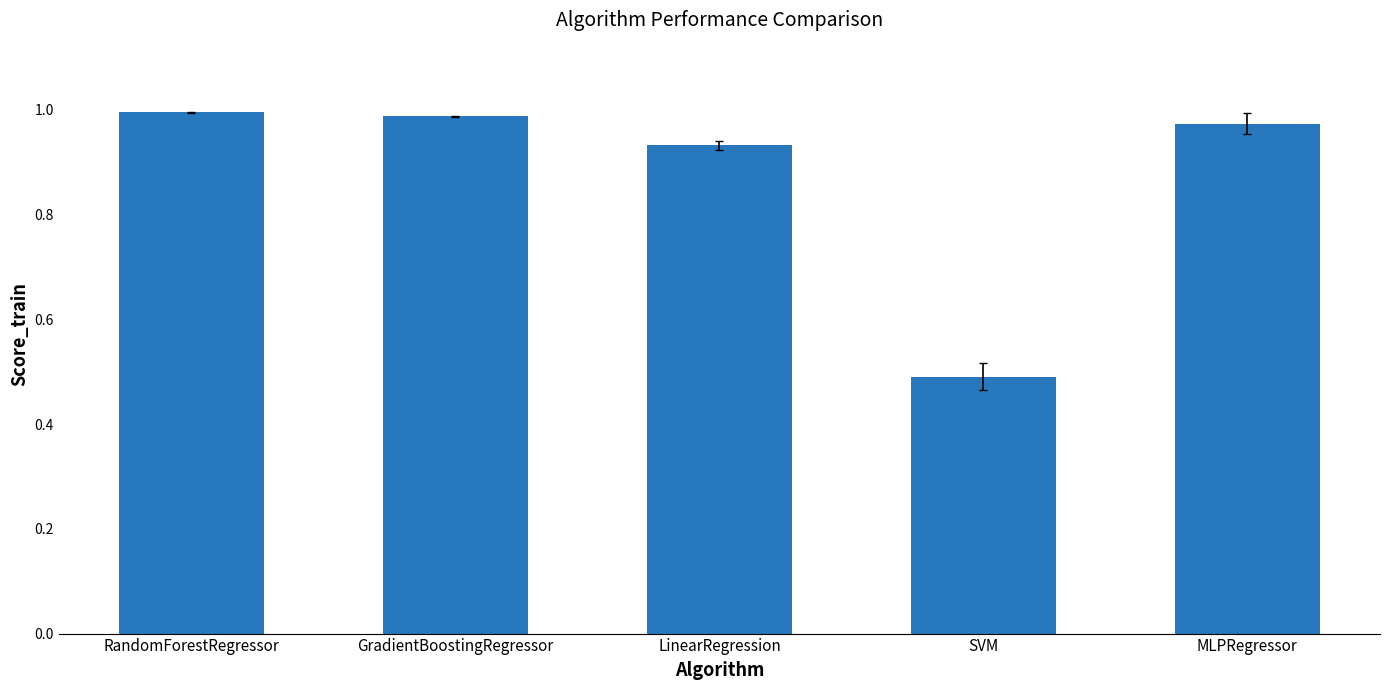

What is the sum of all values?

4.4